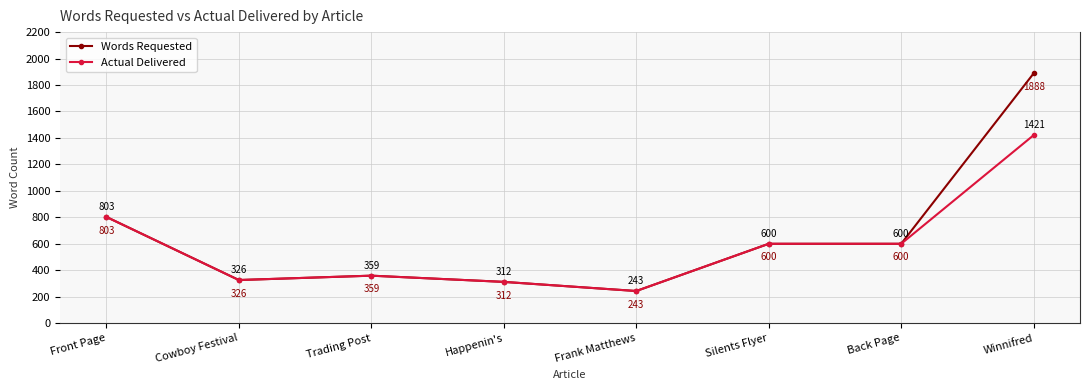

How many lines are shown in the chart?

2